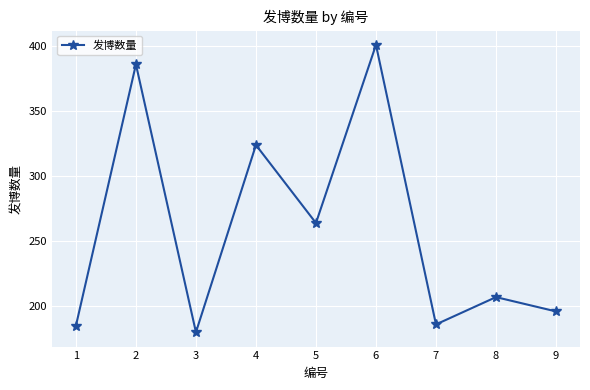

What is the change in value from 5 to 7?

-78